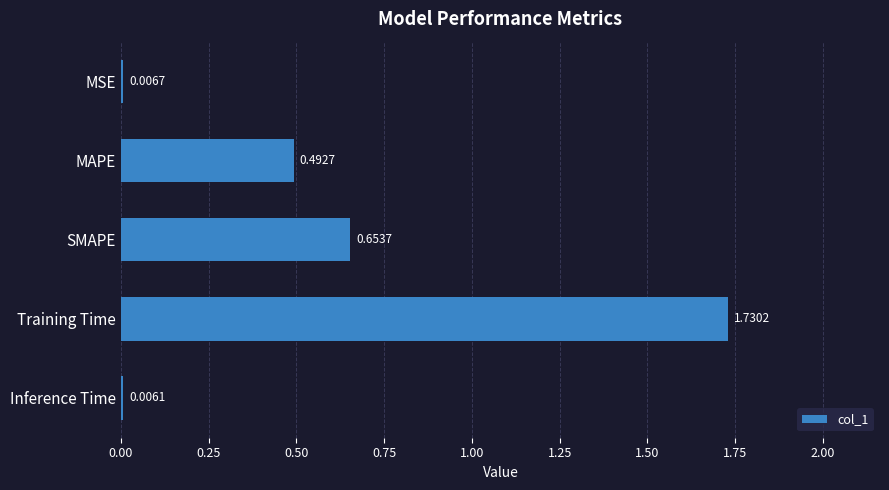

Are the bars horizontal?

Yes